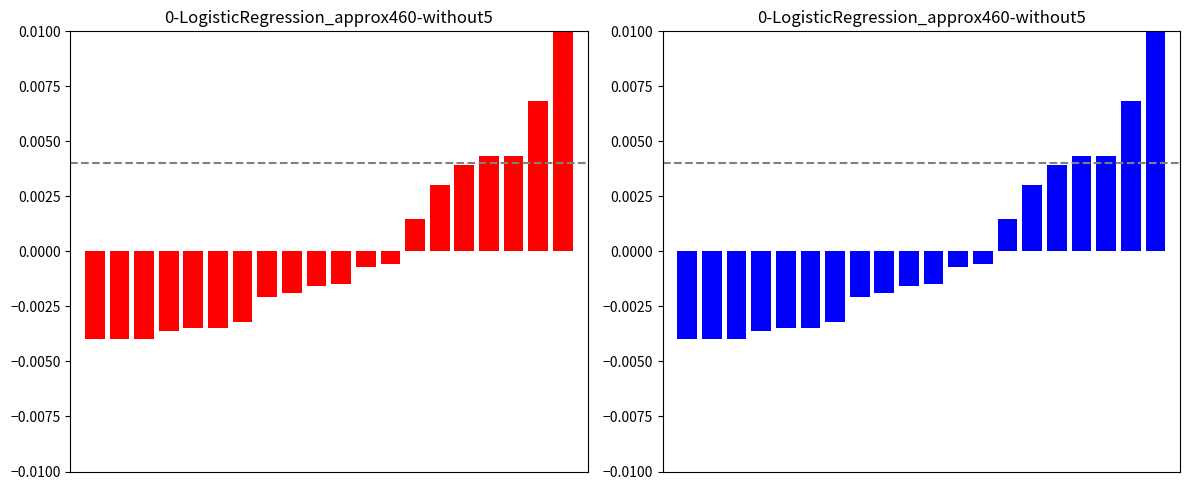

Is it true that the value at 16 is 0.0?

True